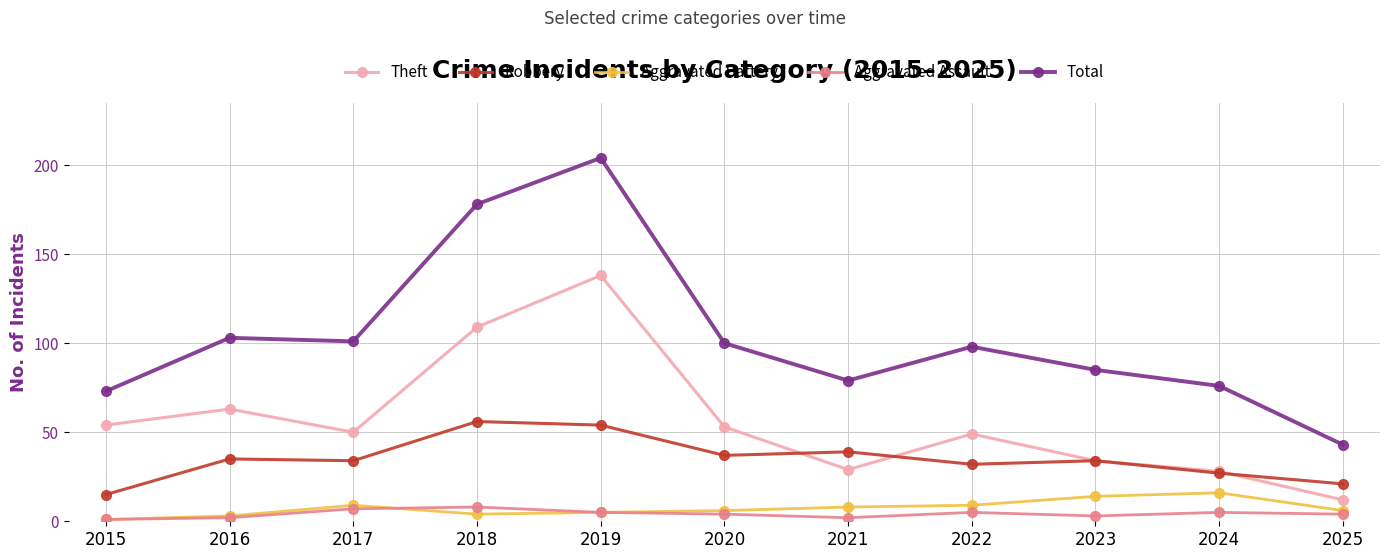

What is the sum of the Theft values at 2025 and 2022?

61